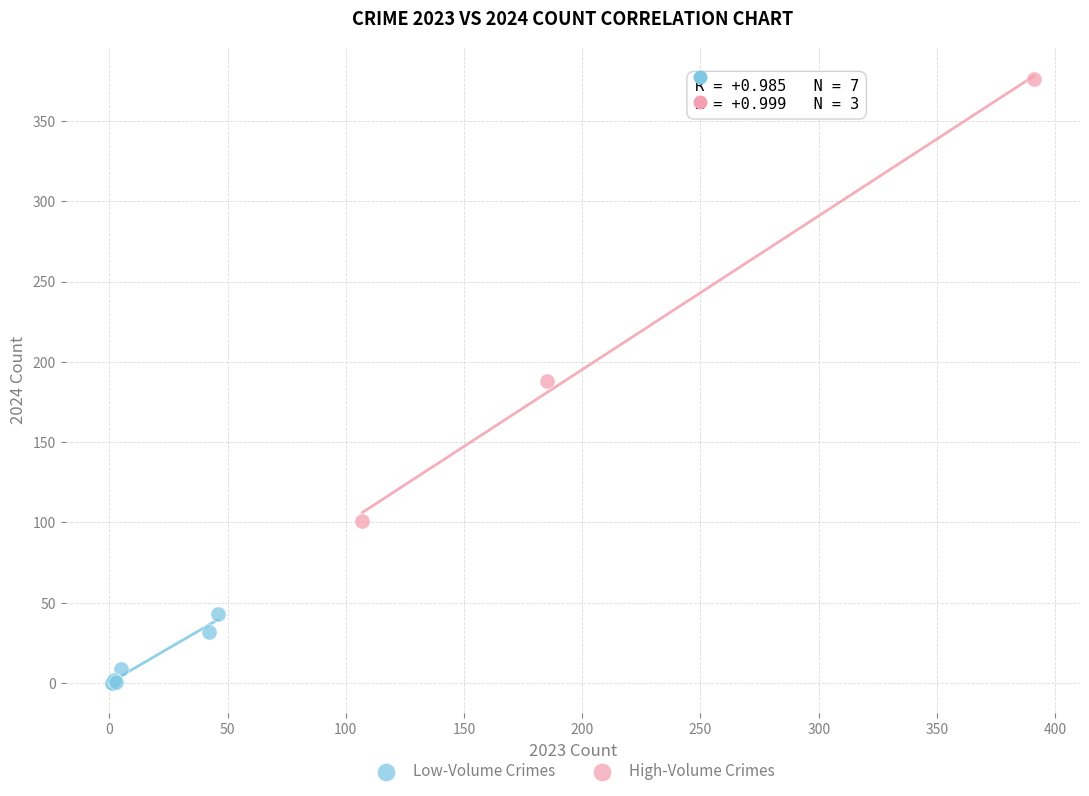

Which series has the largest Y range (max minus min)?

High-Volume Crimes